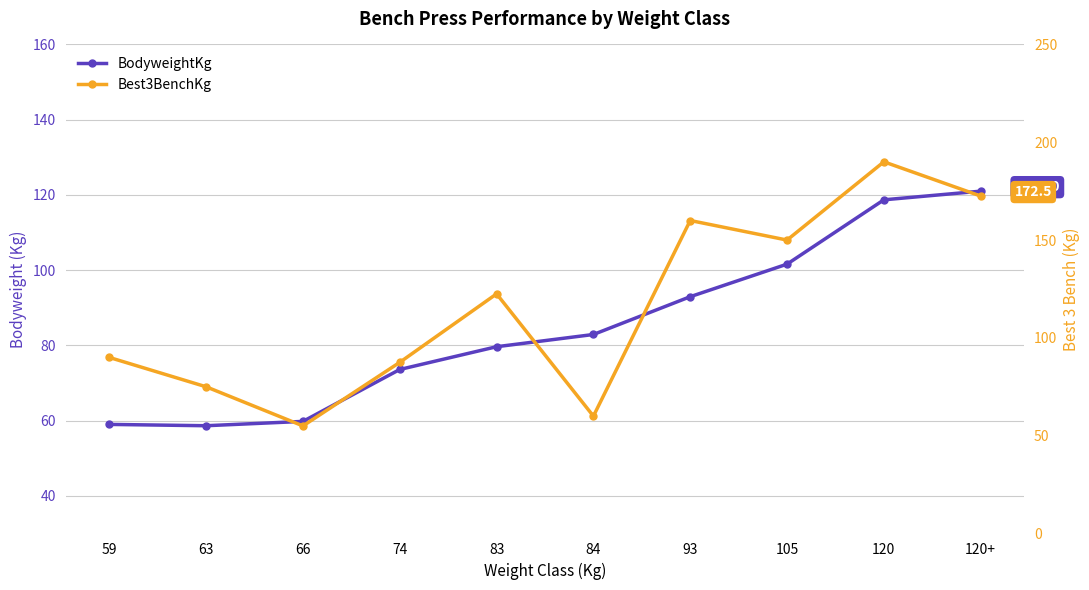

What are all the series names shown in the legend?

BodyweightKg, Best3BenchKg